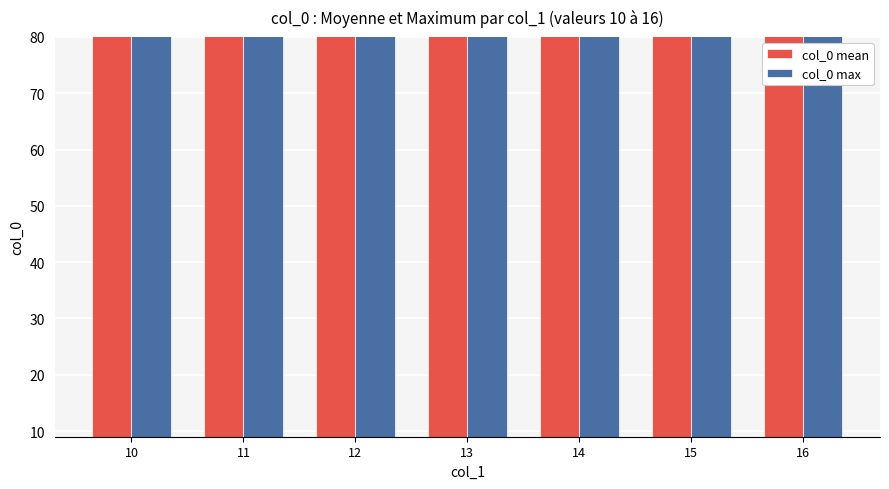

How many bars are there in each group?

2